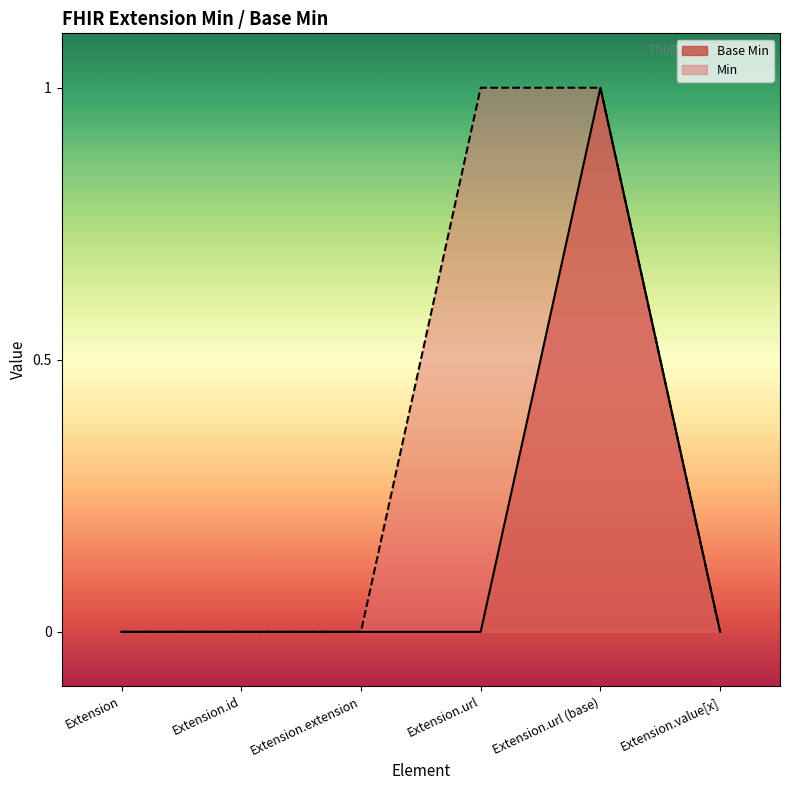

Which category has the highest value across all series?

Extension.url (base)